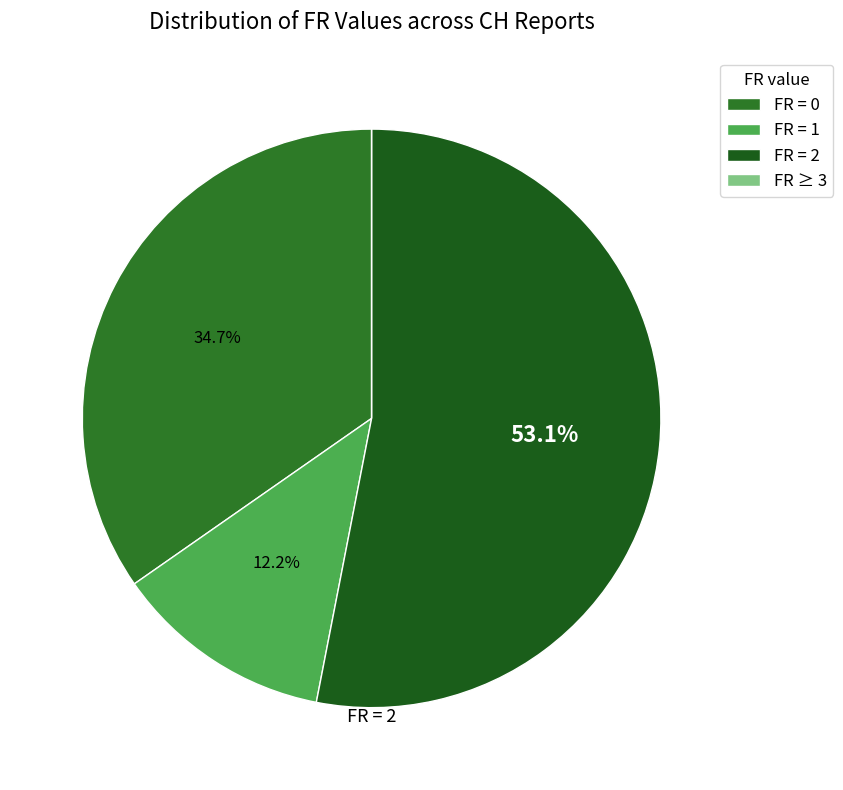

Count the number of slices in the pie.

4